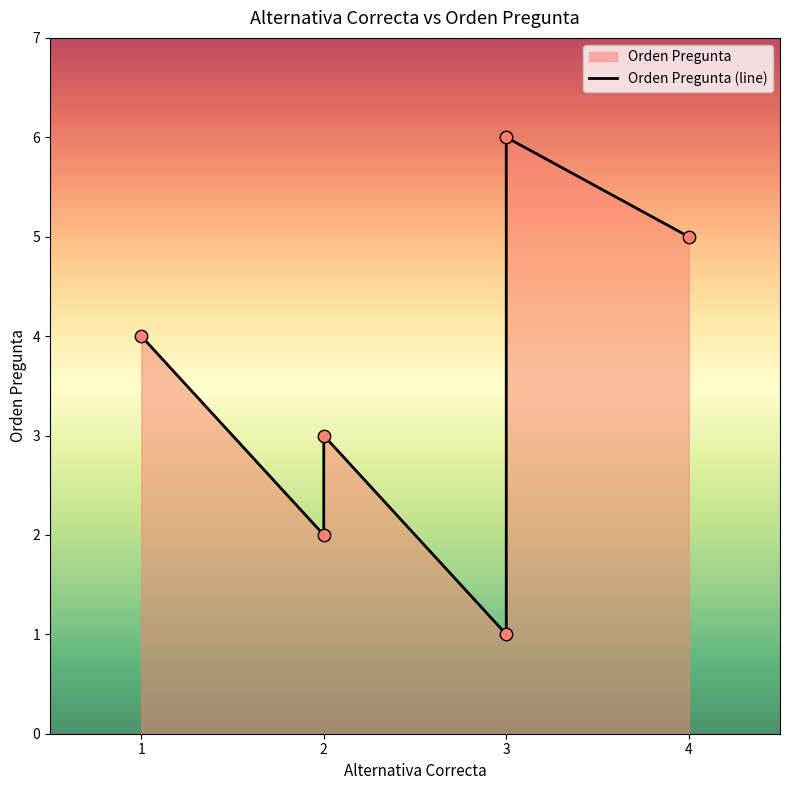

Between 3 and 1, which is larger?

3